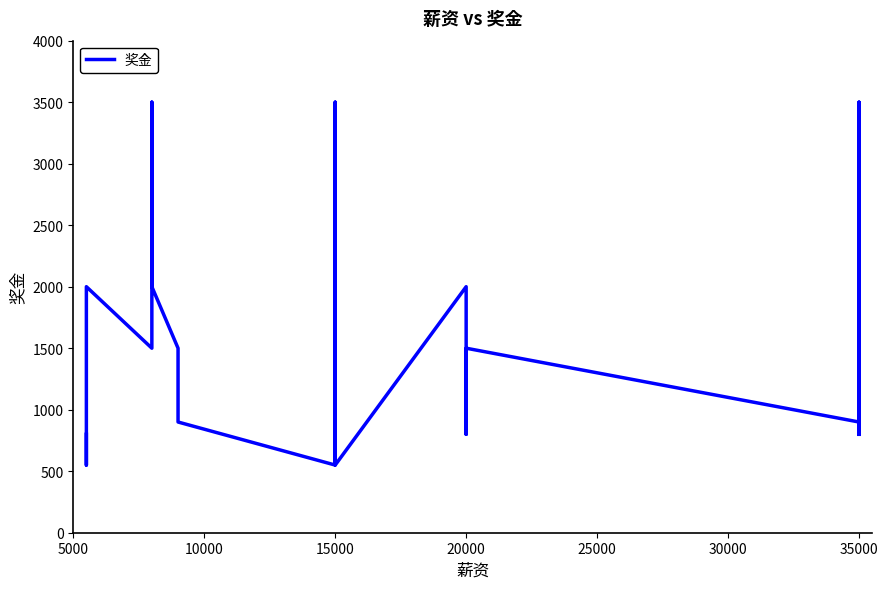

True or false: there are more than 1 points higher than both neighbors.

True